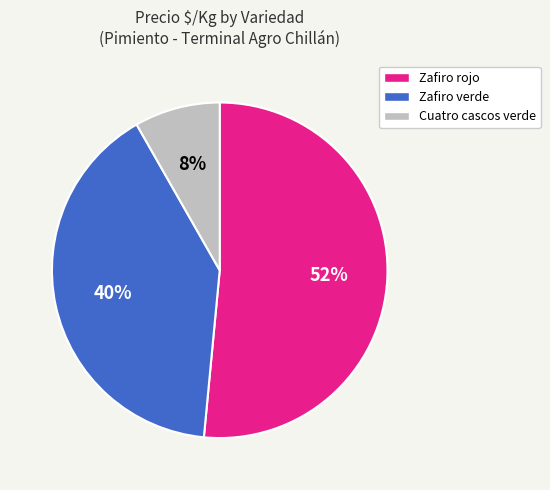

Is the sum of Zafiro rojo and Cuatro cascos verde greater than half?

Yes